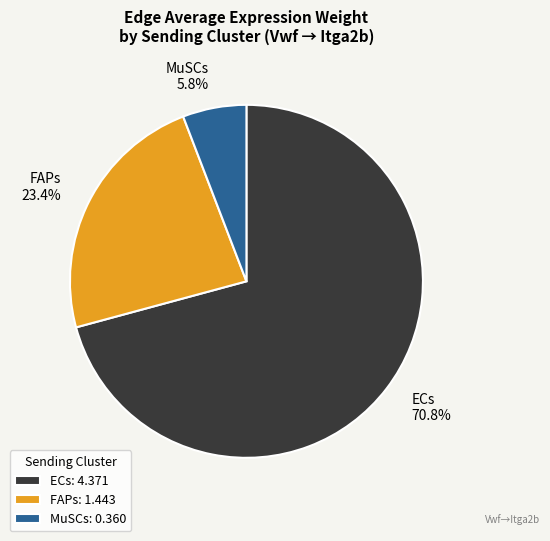

To the nearest percent, what portion does FAPs represent?

23%